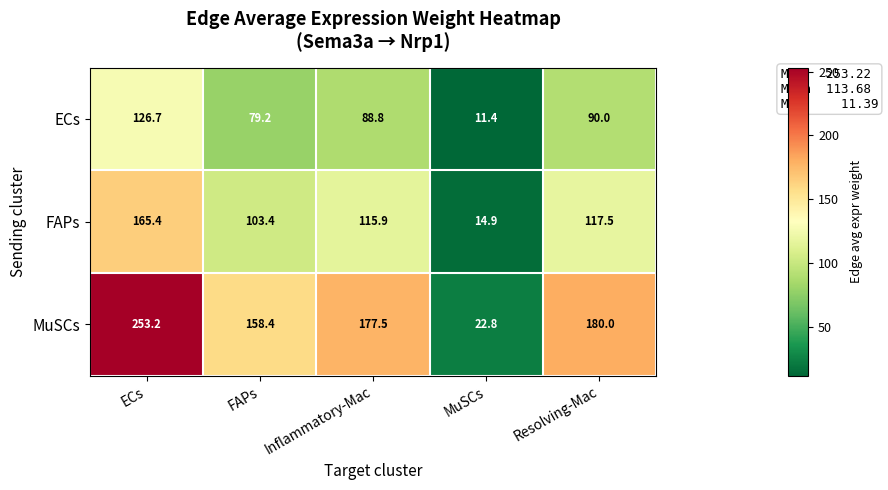

Which series has the largest range (max minus min)?

MuSCs